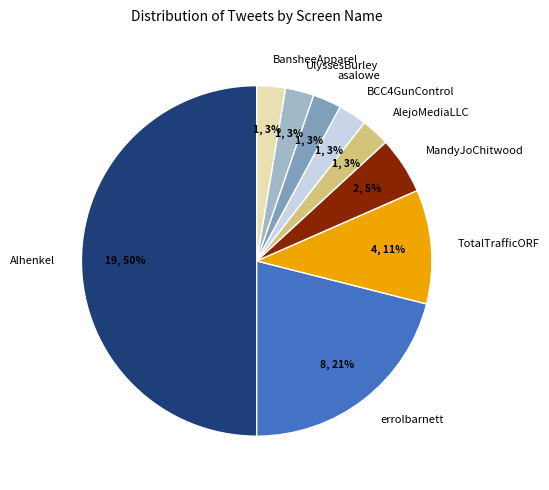

How many slices are in this pie chart?

9